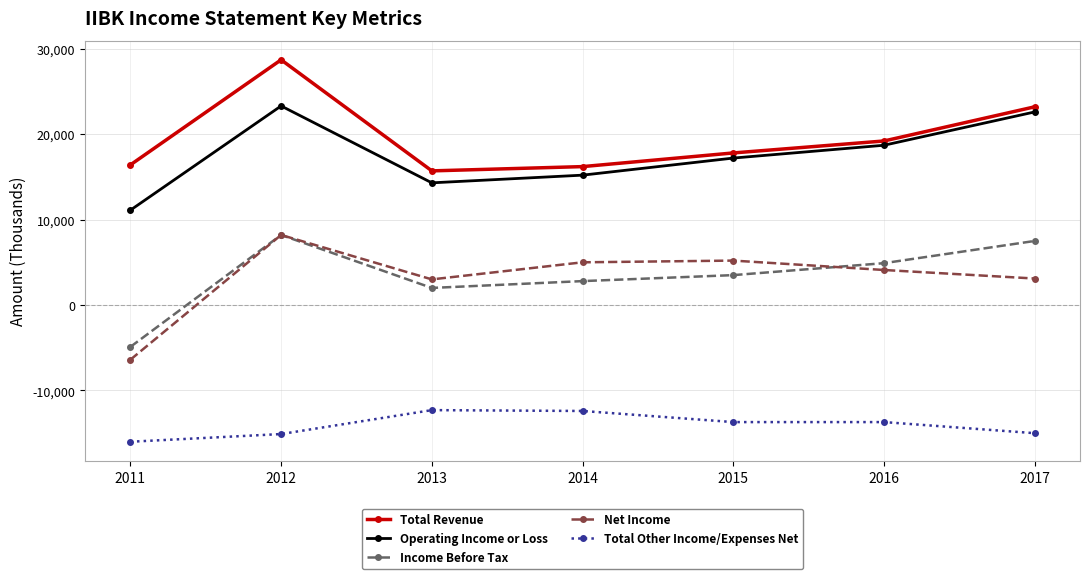

What is the difference between the Net Income values at 2015 and 2013?

2200